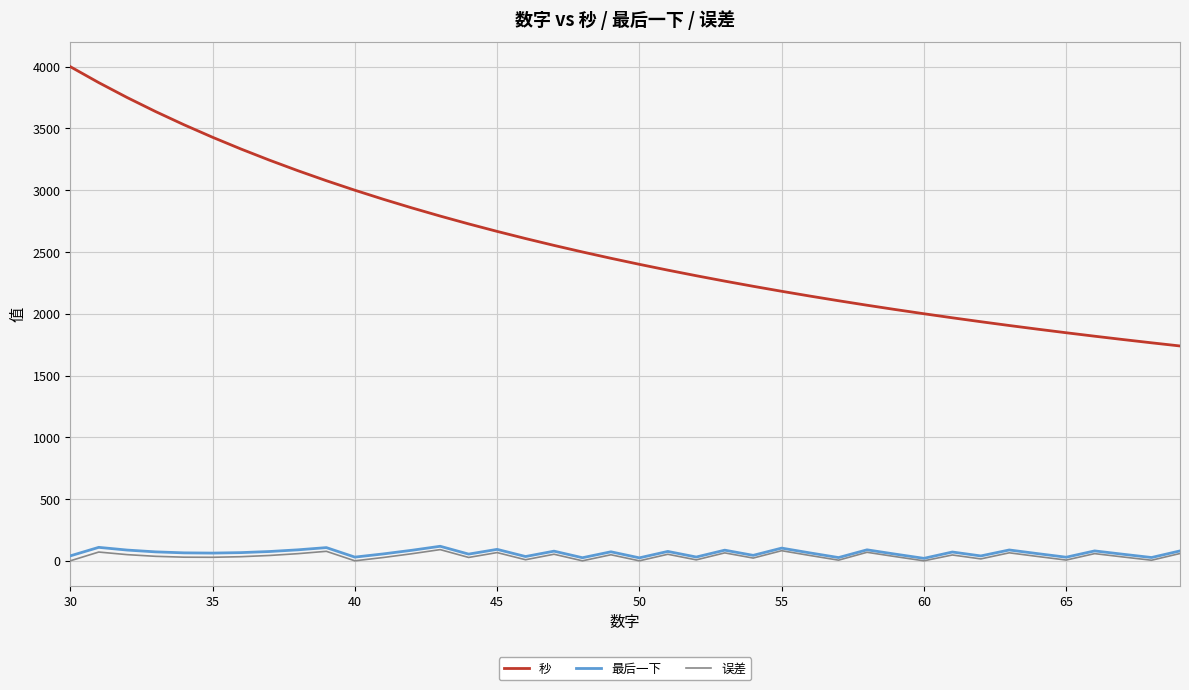

What is the minimum value for 秒?

1739.1